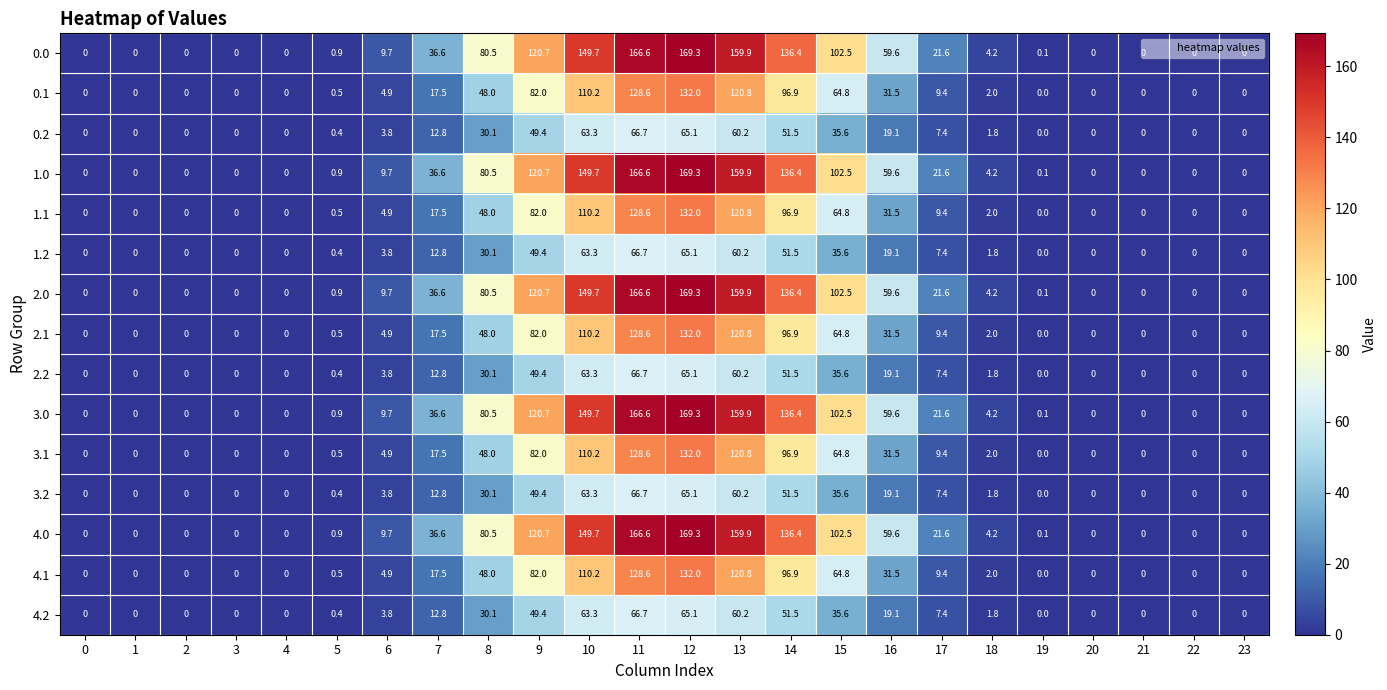

What is the total value across all series at 15?

1014.5